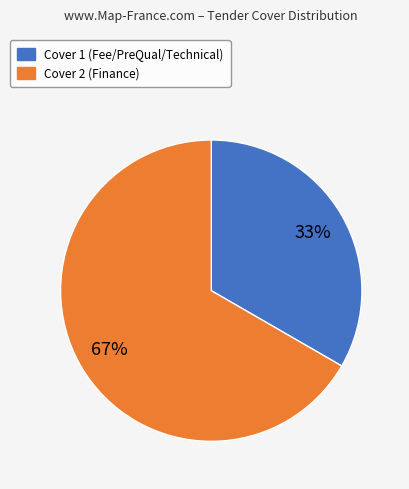

Which slice is the largest?

Cover 2